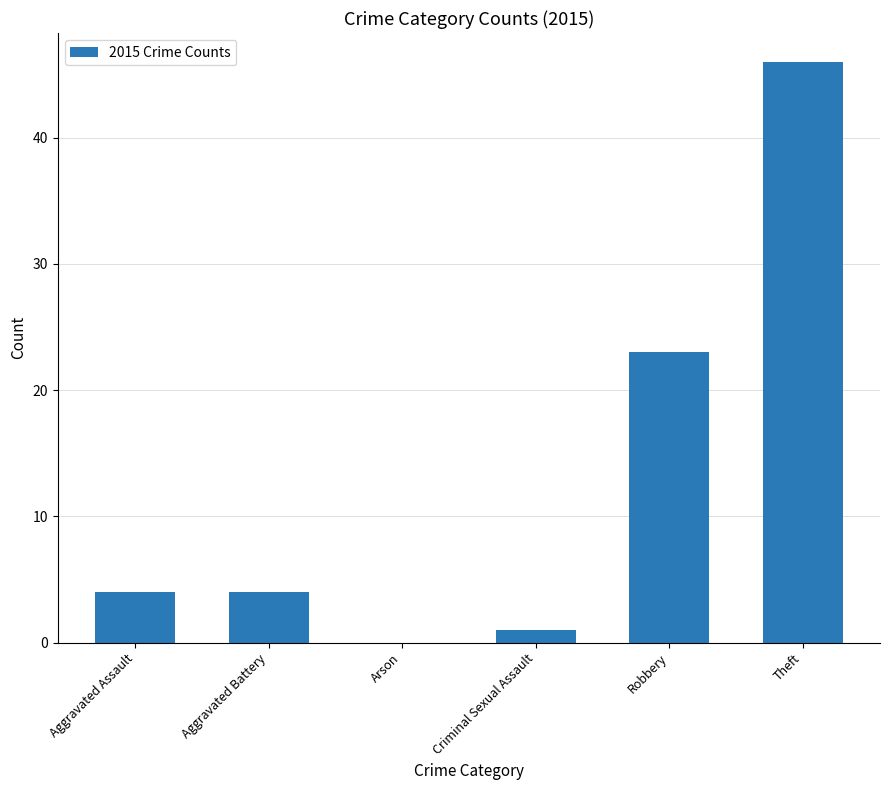

Count the number of categories in the chart.

6